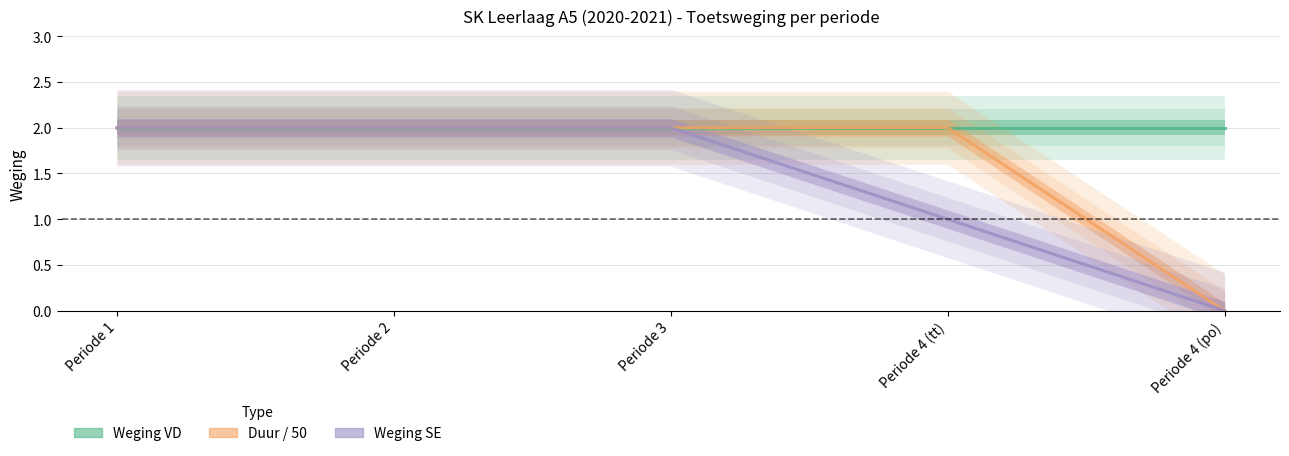

How many values in duur_min are above zero?

4